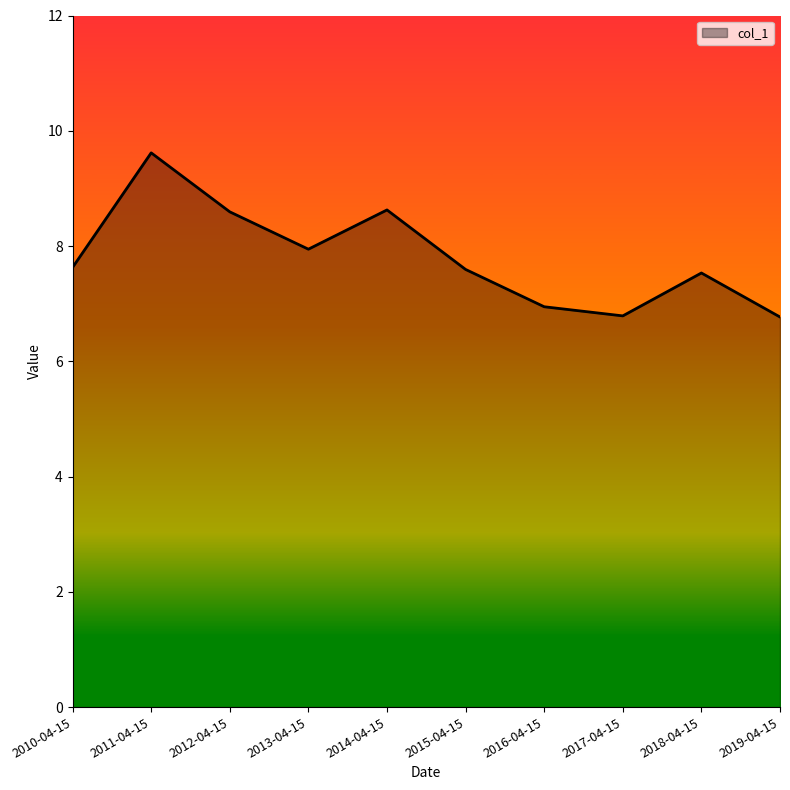

The chart shows a value of 6.9 at 2016-04-15. True or false?

True